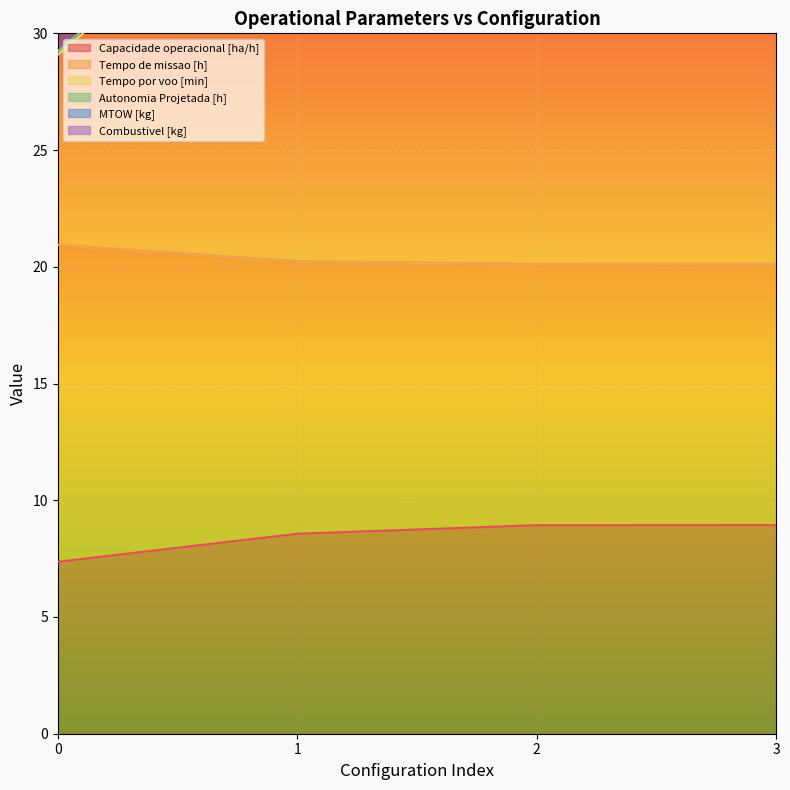

What is the smallest value displayed?

7.4